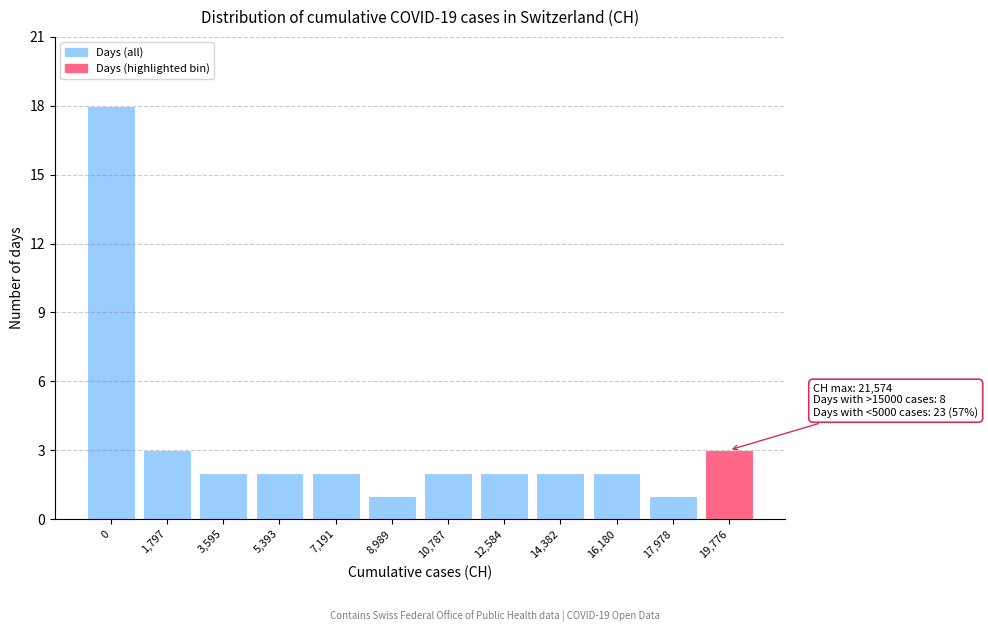

Reading right to left, list all the values displayed in this chart.

19,776=3	17,978=1	16,180=2	14,382=2	12,584=2	10,787=2	8,989=1	7,191=2	5,393=2	3,595=2	1,797=3	0=18